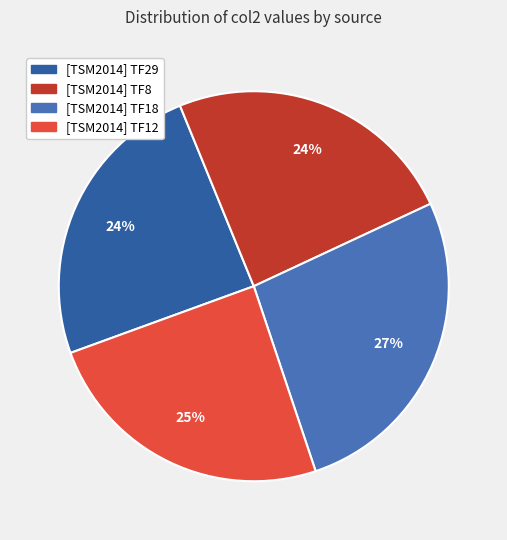

What is the ratio of the value at [TSM2014] TF18 to the value at [TSM2014] TF12?

1.1